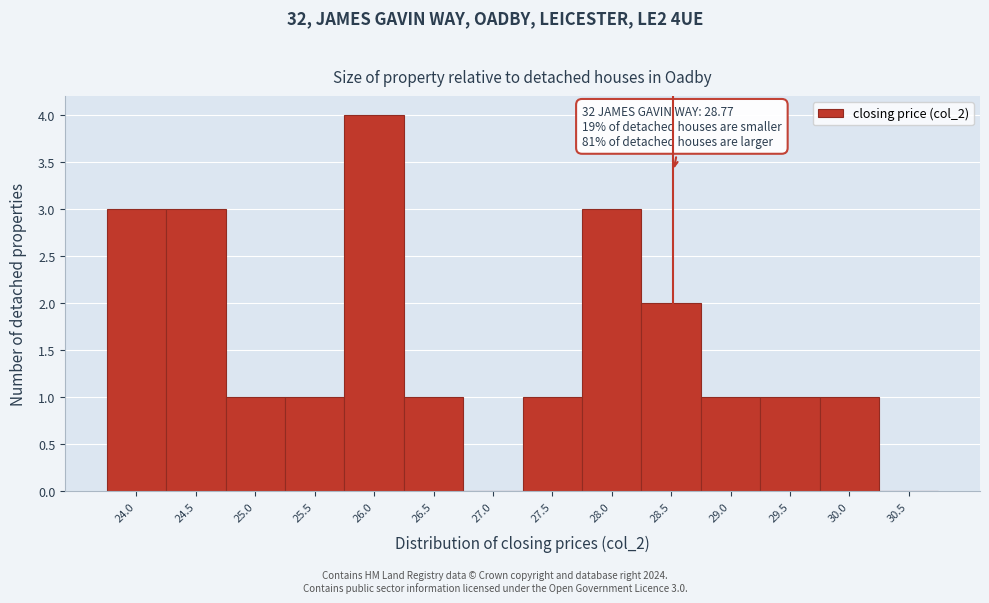

Reading left to right, list all the values displayed in this chart.

24.0=3	24.5=3	25.0=1	25.5=1	26.0=4	26.5=1	27.0=0	27.5=1	28.0=3	28.5=2	29.0=1	29.5=1	30.0=1	30.5=0